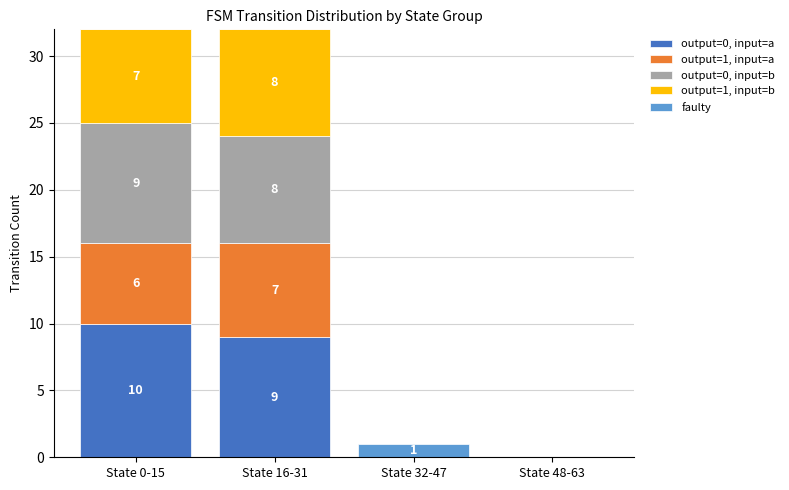

At which label does output=0, input=a reach its peak?

State 0-15